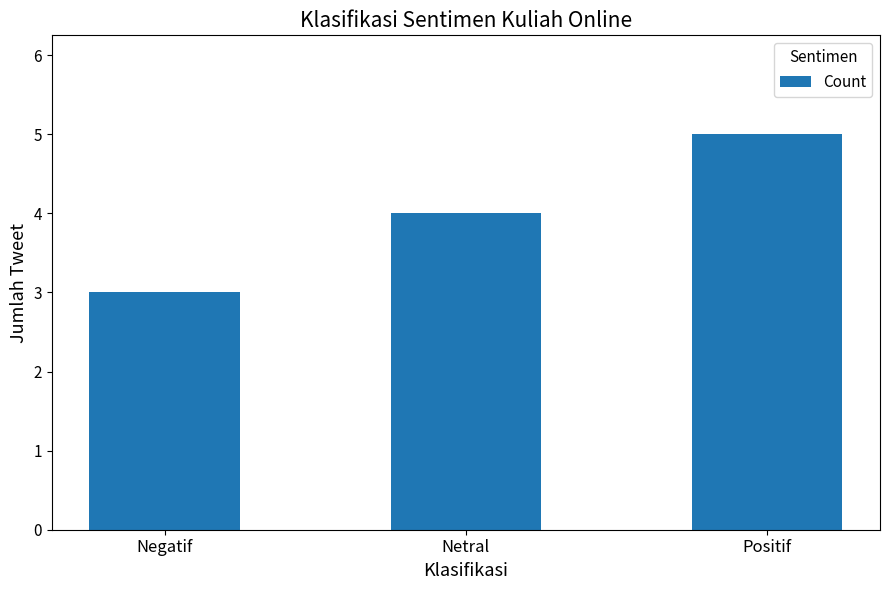

Are the bars horizontal?

No